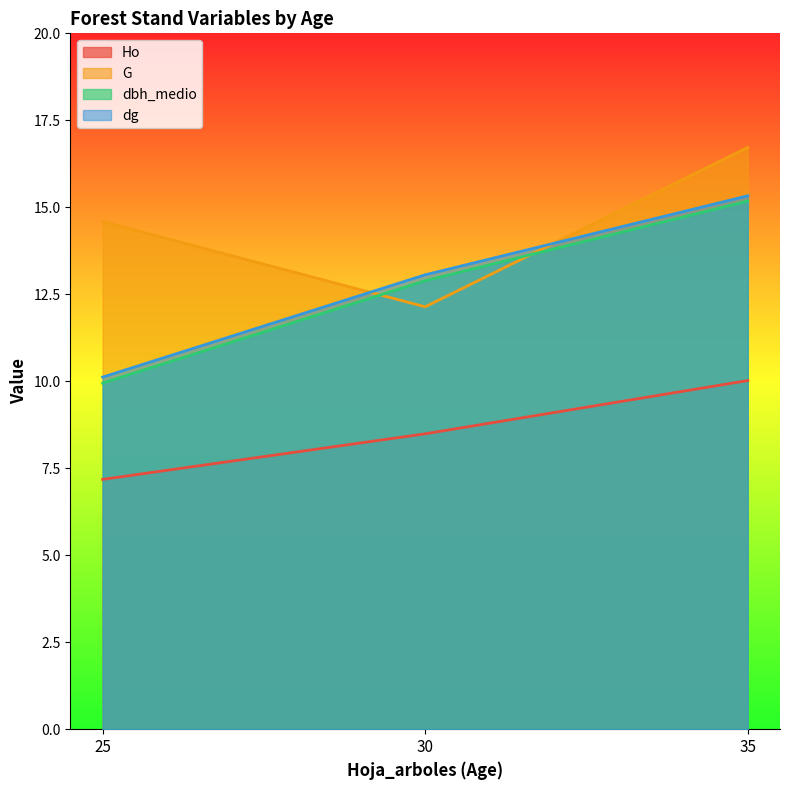

Is it true that dg equals 4.8 at 35?

False